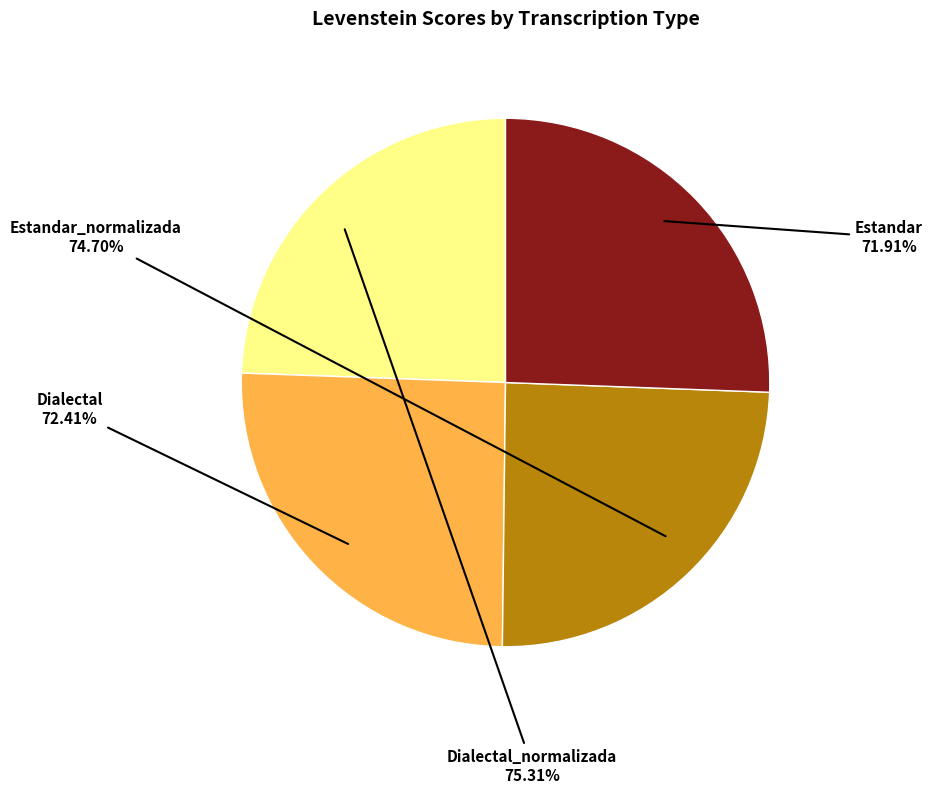

True or false: Estandar_normalizada accounts for 25% of the total.

True